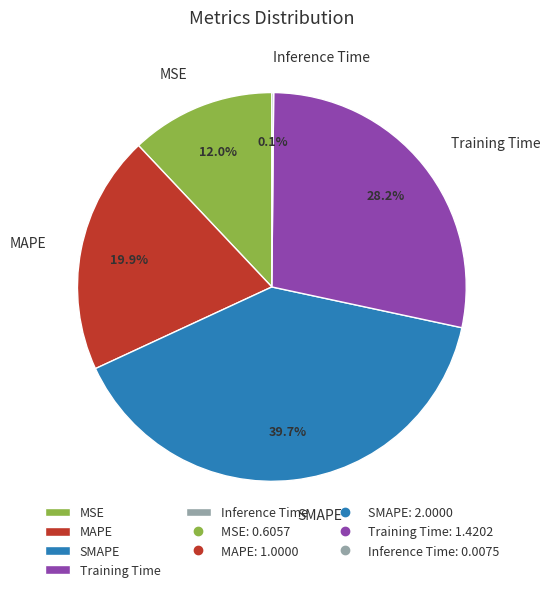

Is SMAPE the majority of the pie?

No